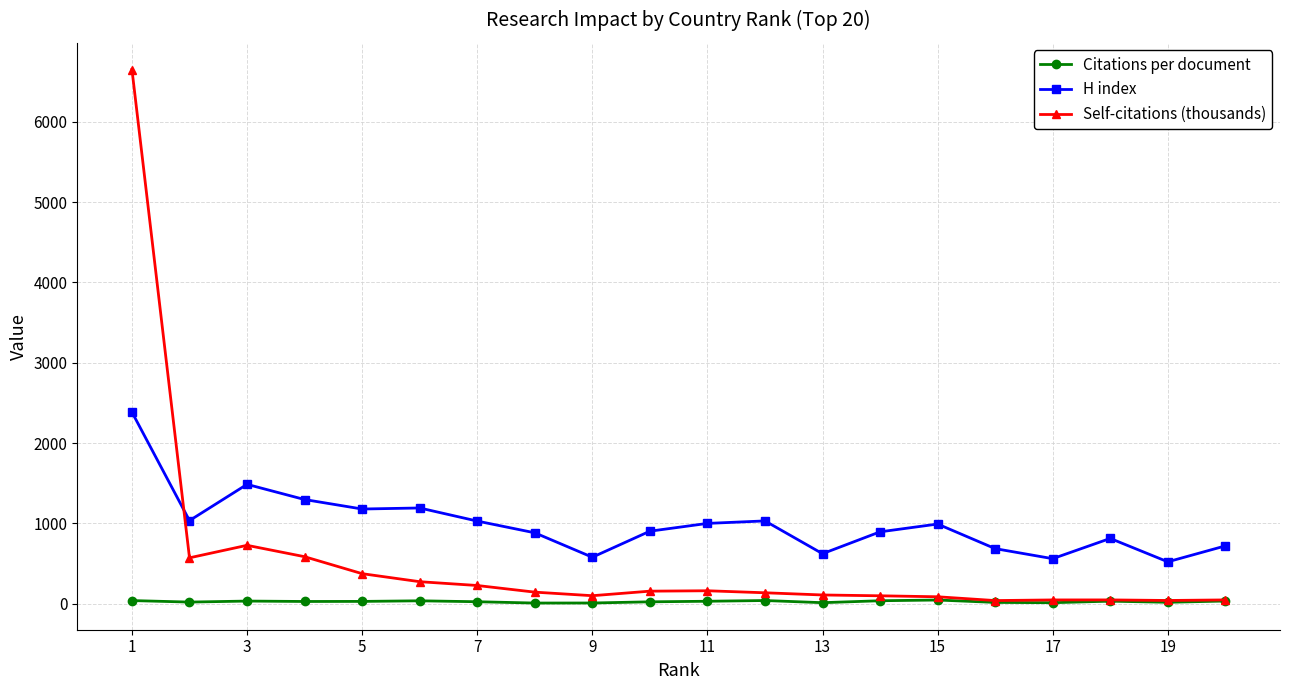

List the series in order of their peak value, highest first.

Self-citations (thousands), H index, Citations per document